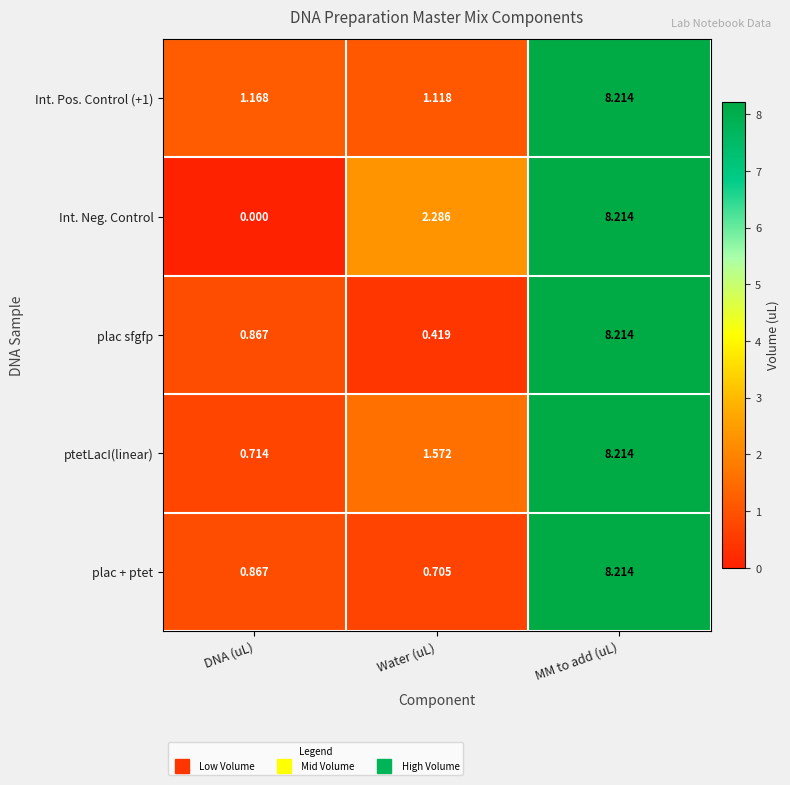

Which series has the largest range (max minus min)?

Int. Neg. Control